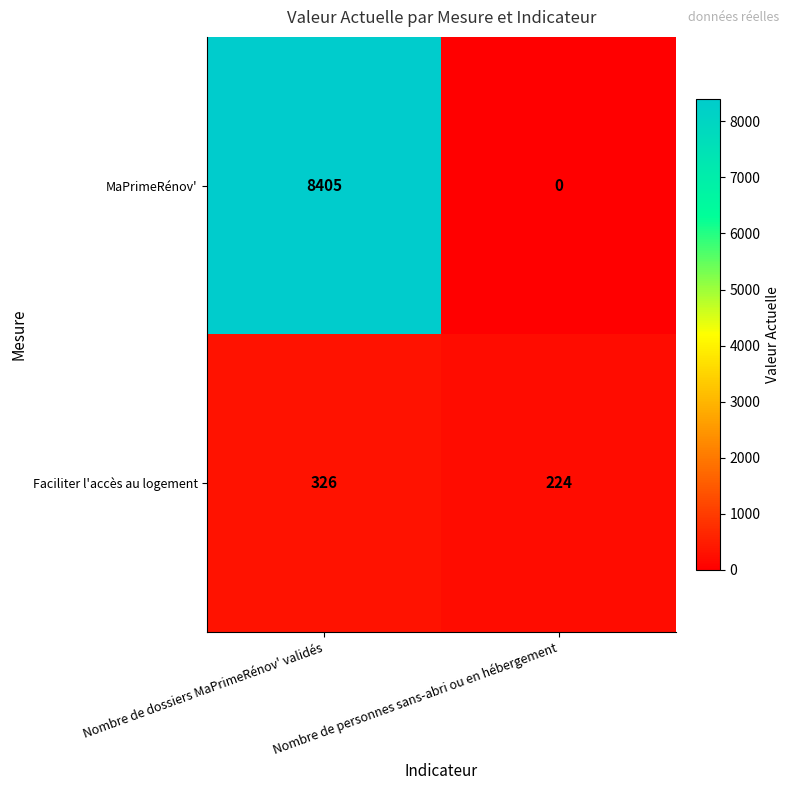

Rank the categories by MaPrimeRénov' value from highest to lowest.

Nombre de dossiers MaPrimeRénov' validés, Nombre de personnes sans-abri ou en hébergement